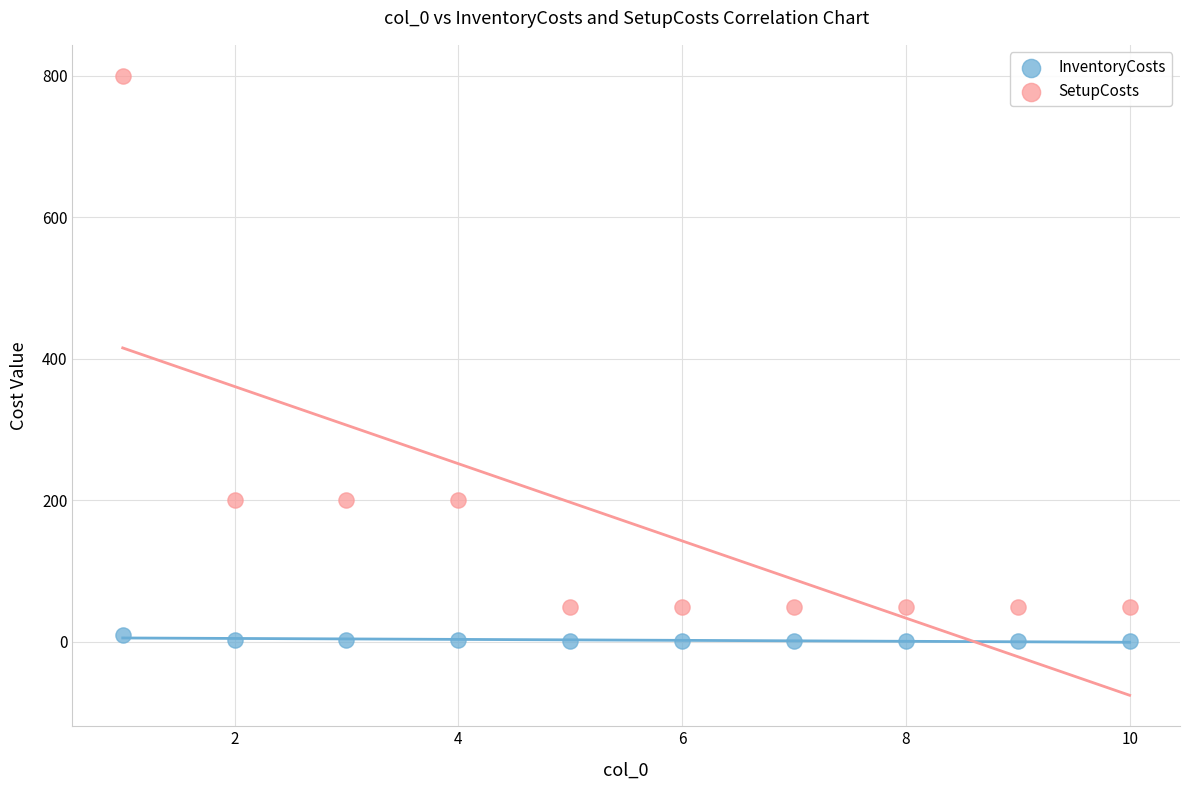

Which series contains the highest Y value?

SetupCosts